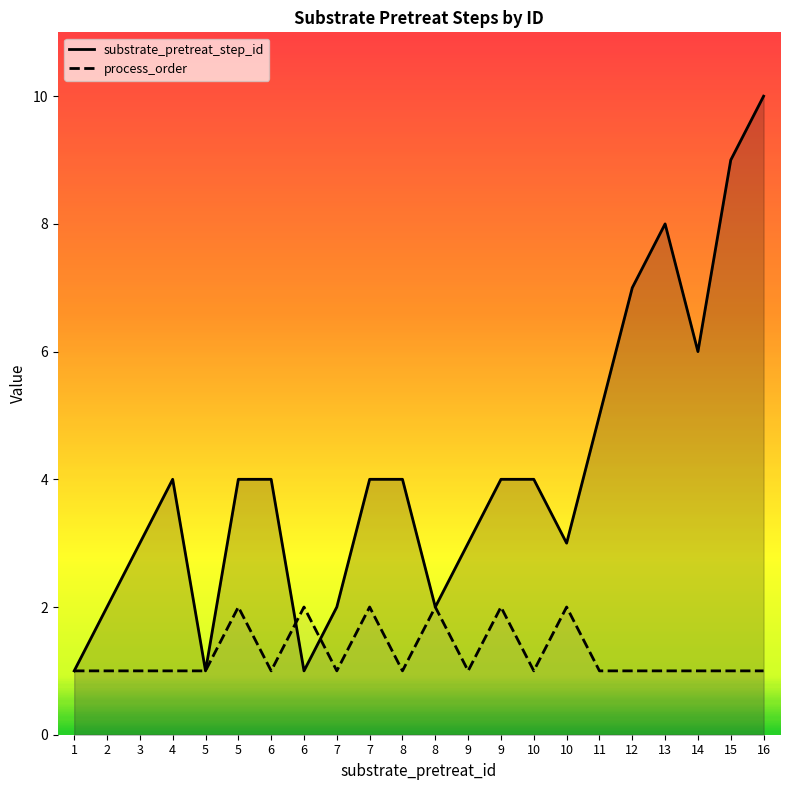

How many substrate_pretreat_step_id values are between 2 and 5?

14